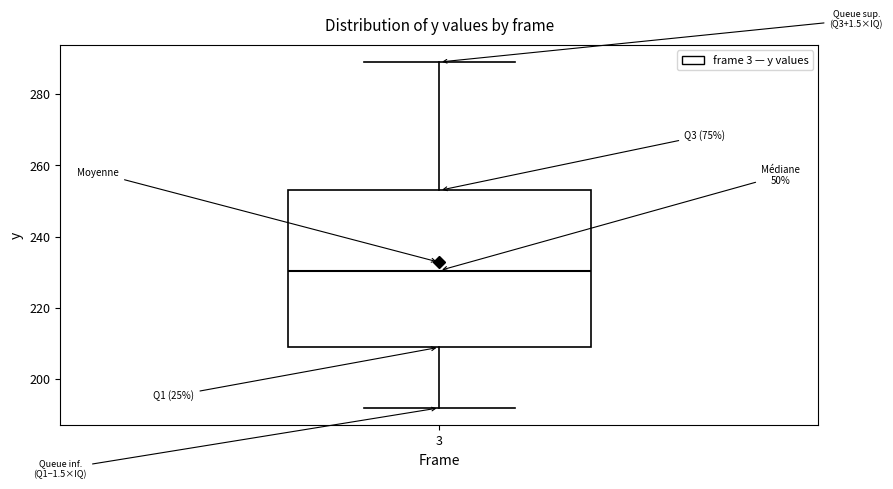

Where does the upper whisker of the box at x = 3 end on the y-axis? The values are not printed on the chart, so give them approximately, as read against the axis.

290